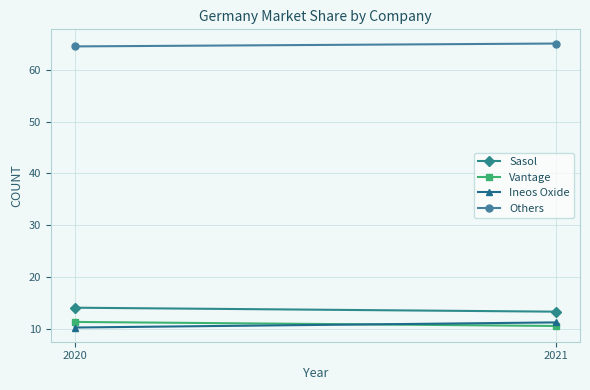

What is the sum of the Others values at 2021 and 2020?

129.6